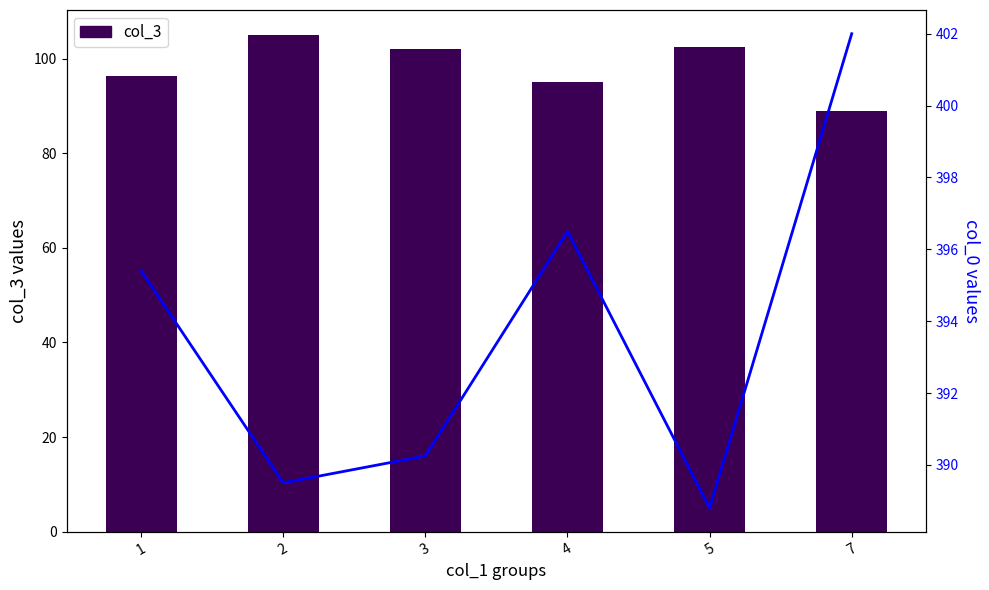

At which category is the sum across all series the highest?

2